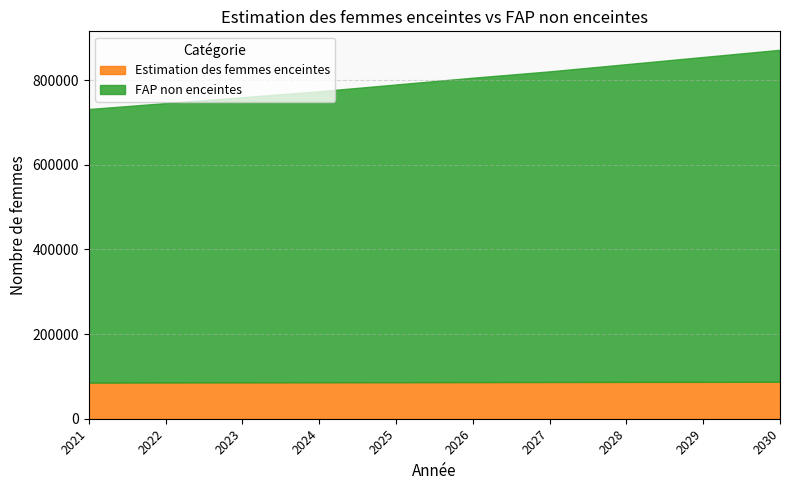

The FAP non enceintes series shows 1136317.0 at 2026. True or false?

False